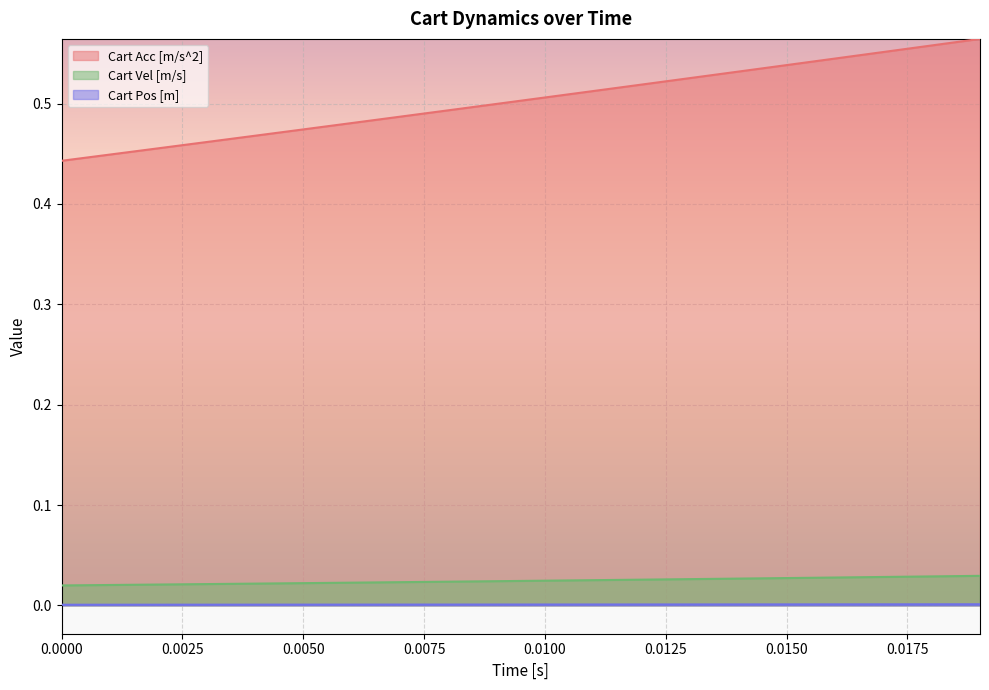

Which series has the largest total across all categories?

Cart Acc [m/s^2]